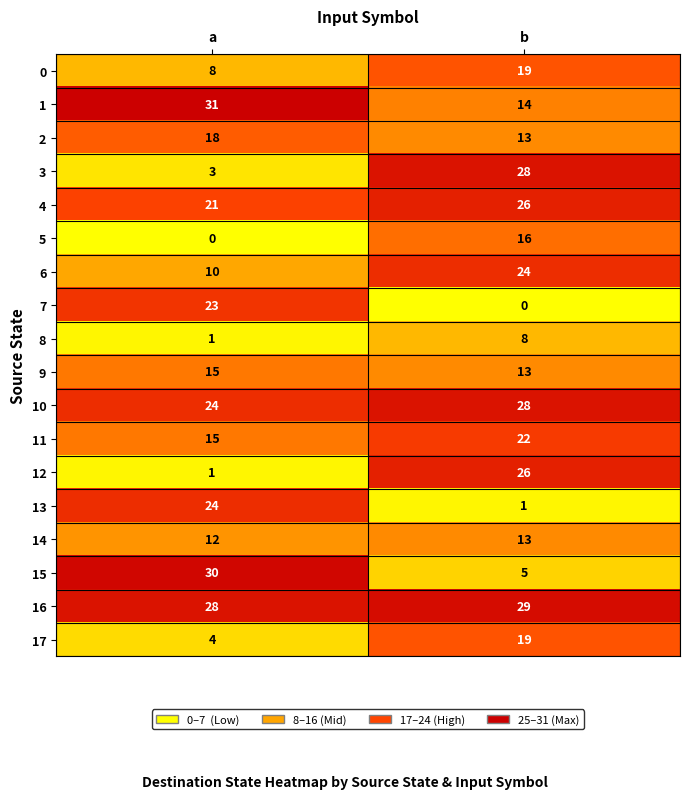

What is the difference between the highest and lowest values at a?

31